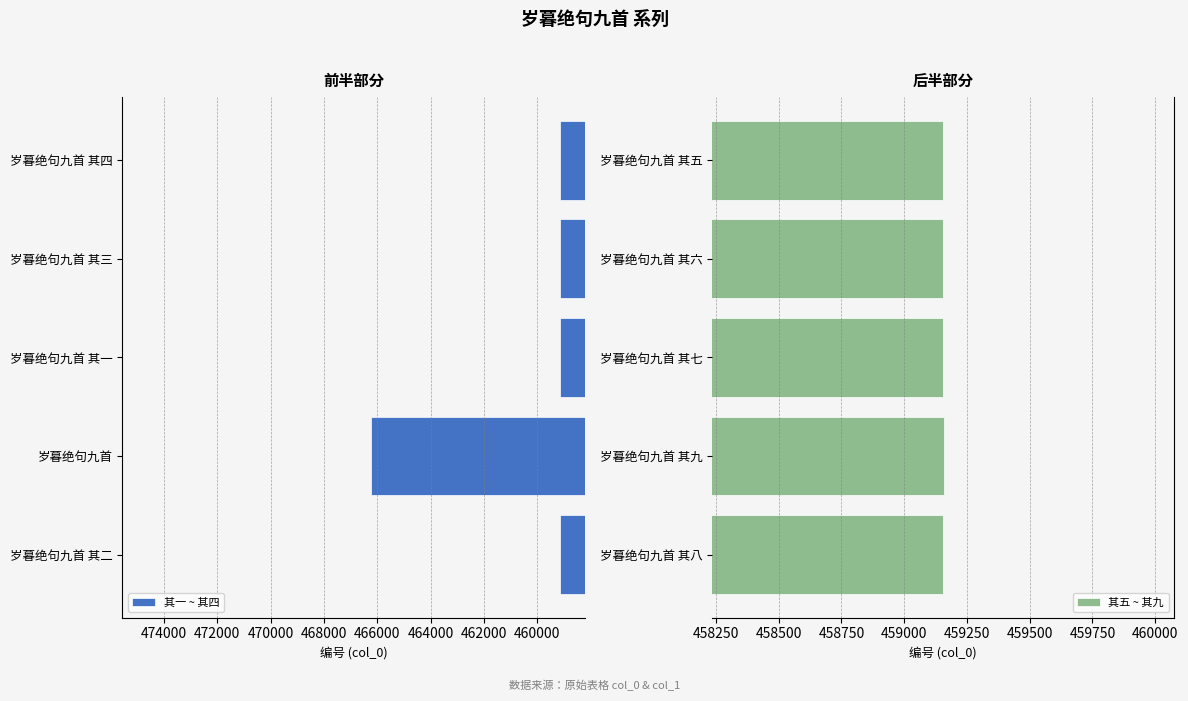

What is the maximum value for 其五 ~ 其九?

459157